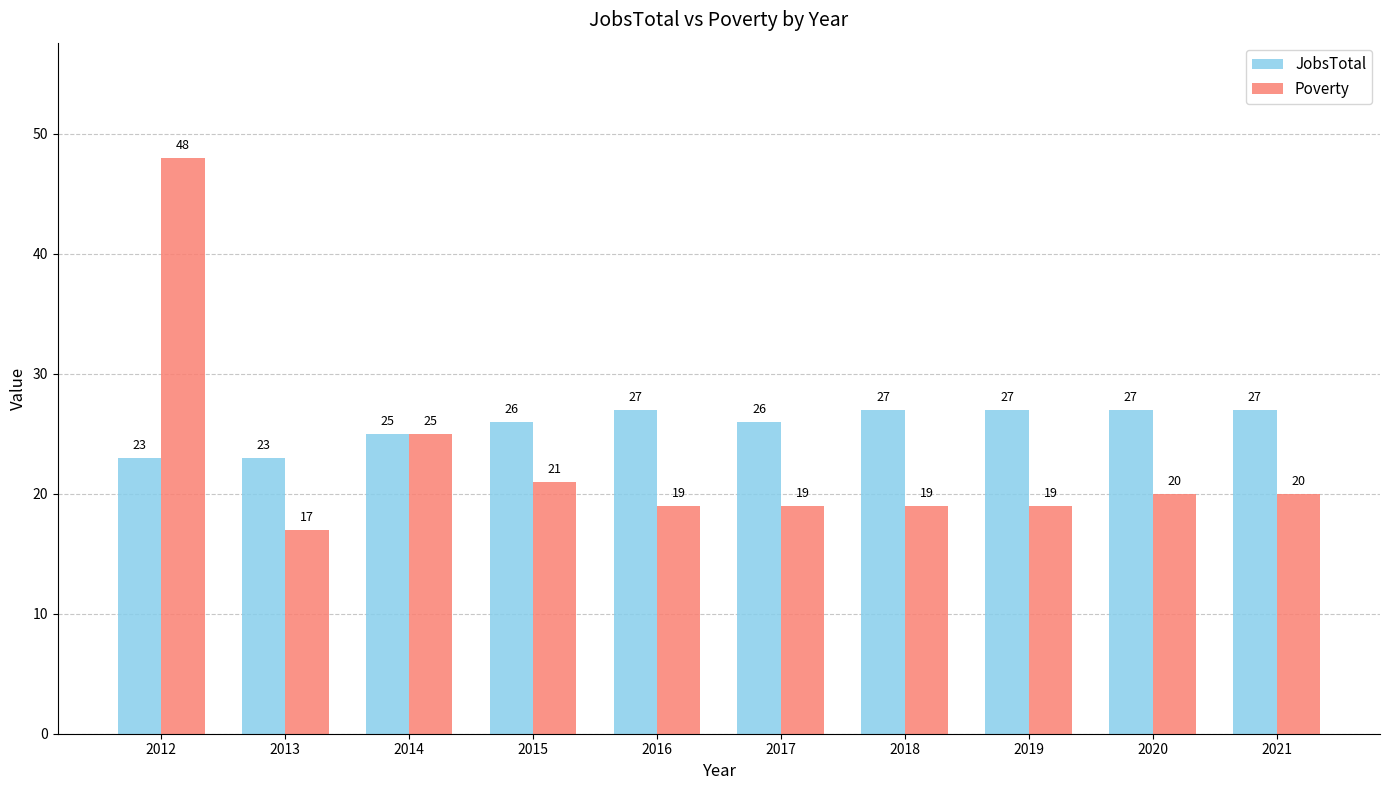

Which category has the highest value across all series?

2012